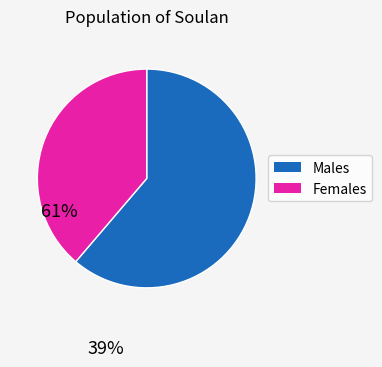

Is there a majority slice in this chart?

Yes